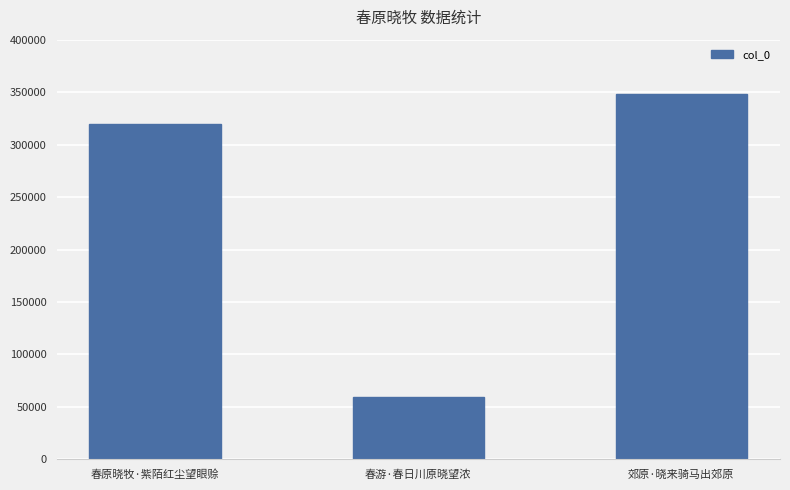

Does the chart contain any negative values?

No